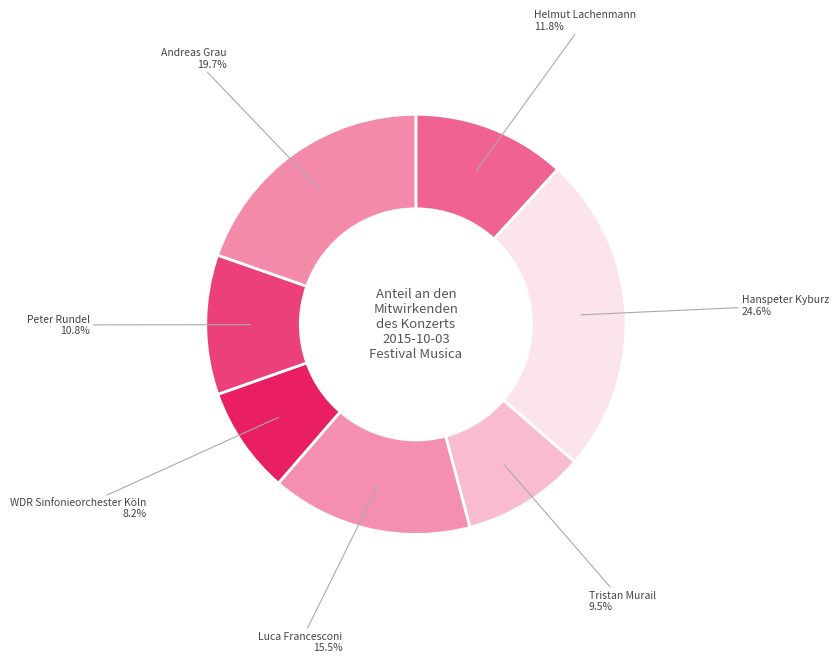

Which category has the biggest portion of the pie?

Hanspeter Kyburz